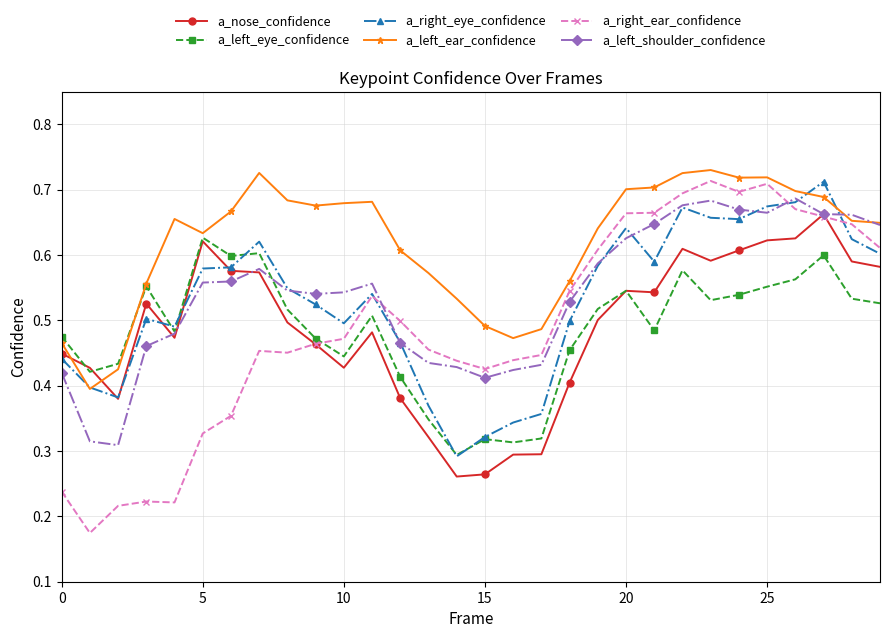

At how many categories does at least one series exceed 0?

30